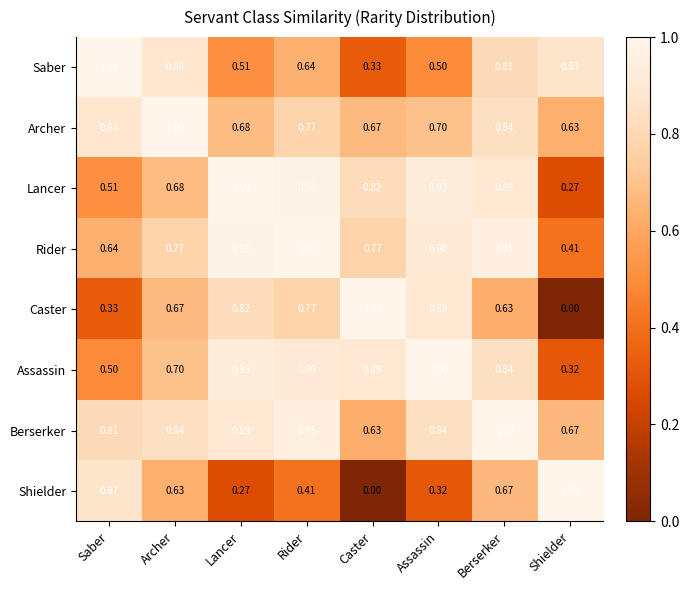

At which category is the sum across all series the highest?

Berserker